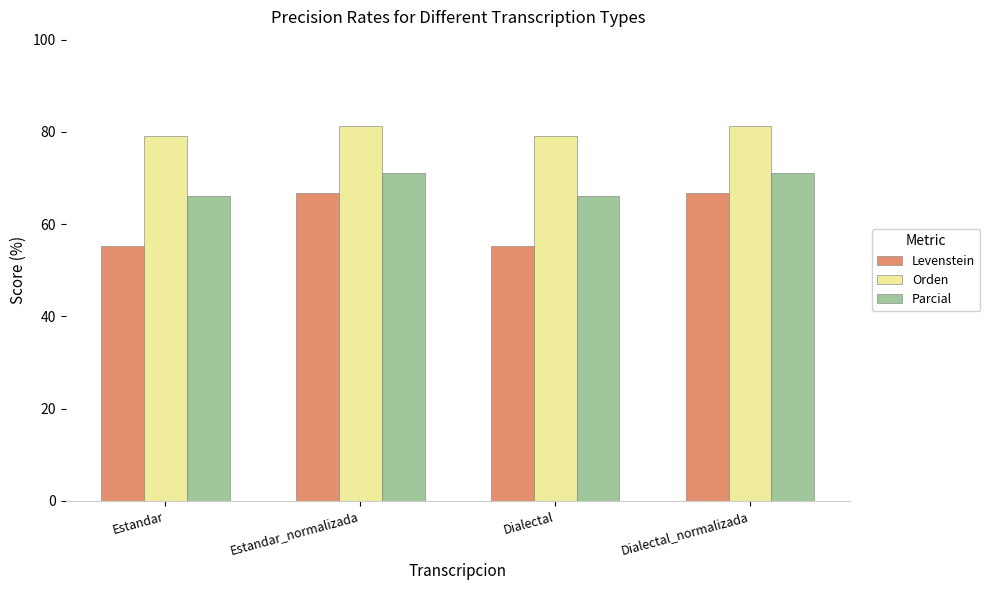

Where does the Orden series first go above 81?

Estandar_normalizada